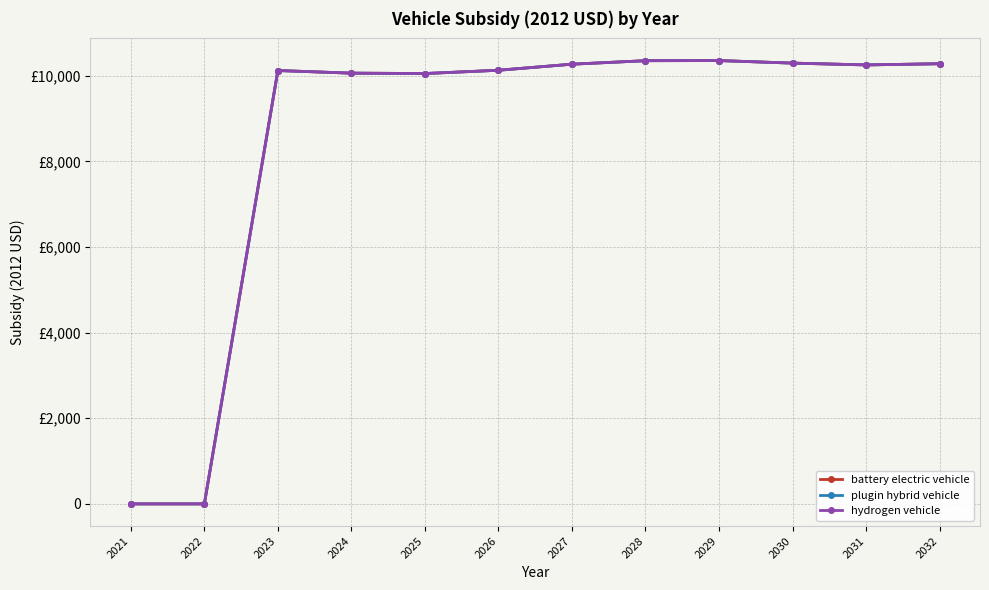

Is this an area chart (filled region under the line)?

No